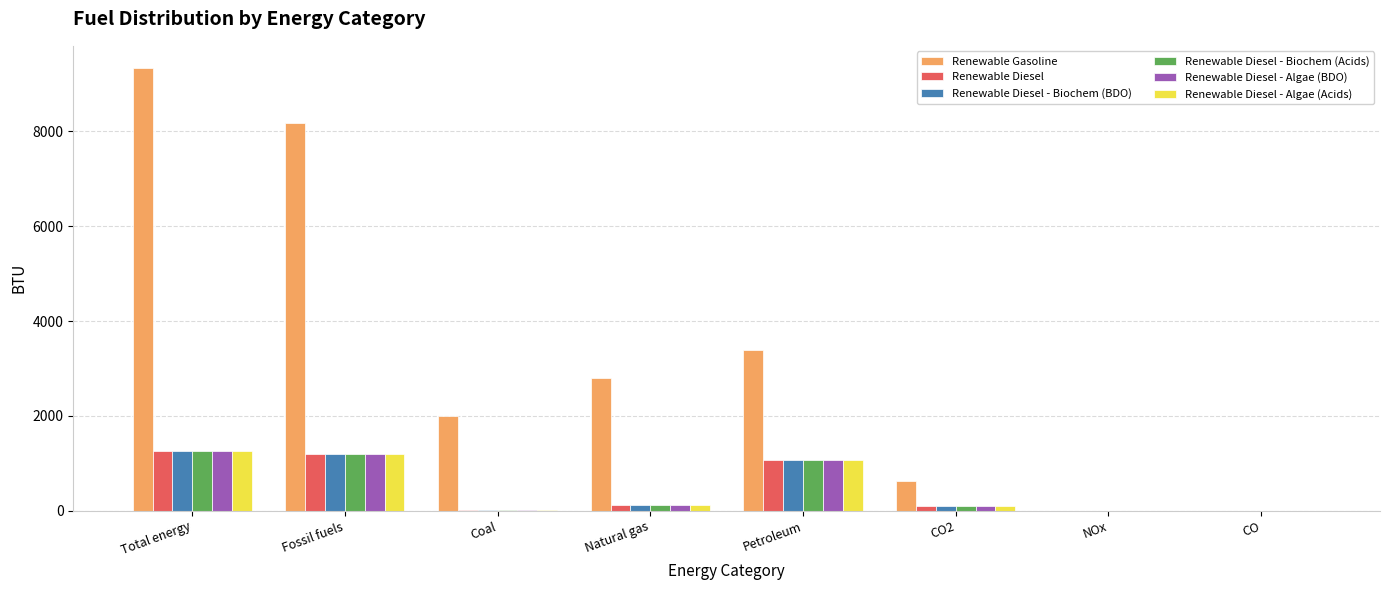

Does the chart contain stacked bars?

No